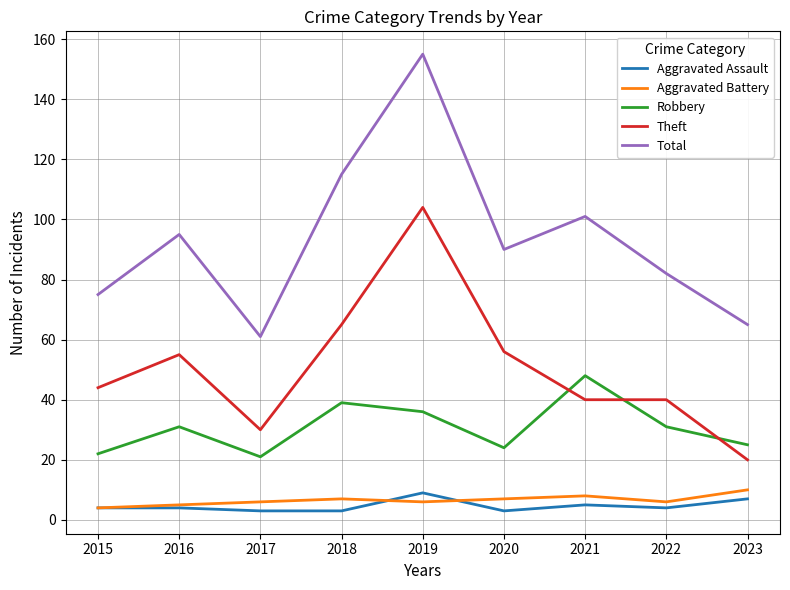

What value does the Total series have at 2016?

95